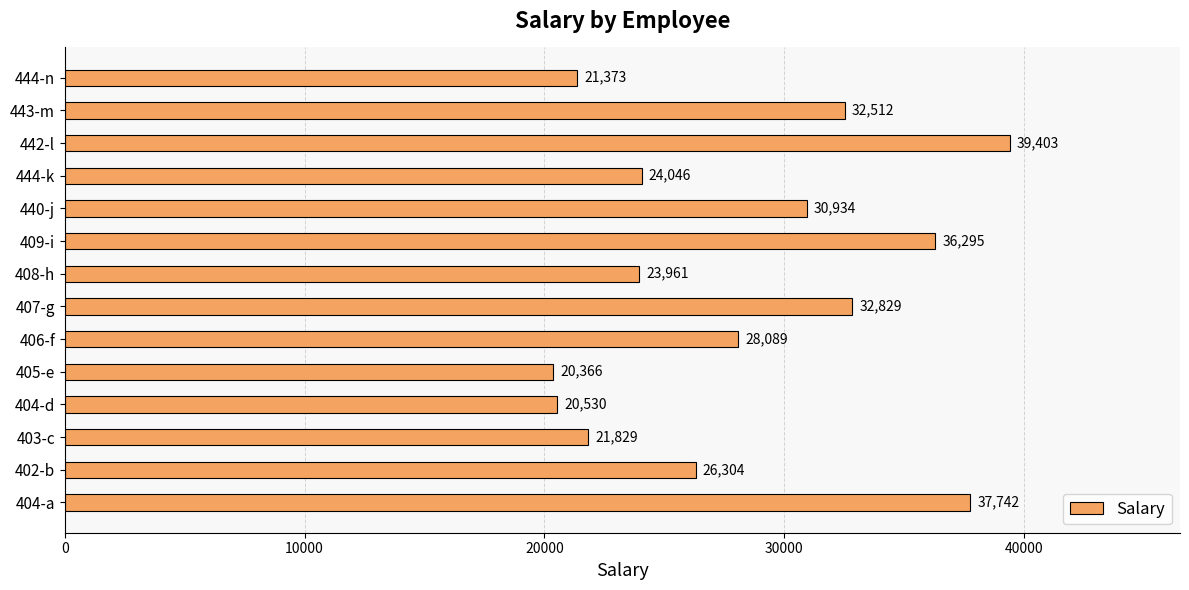

Rank the categories by value from highest to lowest.

442-l, 404-a, 409-i, 407-g, 443-m, 440-j, 406-f, 402-b, 444-k, 408-h, 403-c, 444-n, 404-d, 405-e